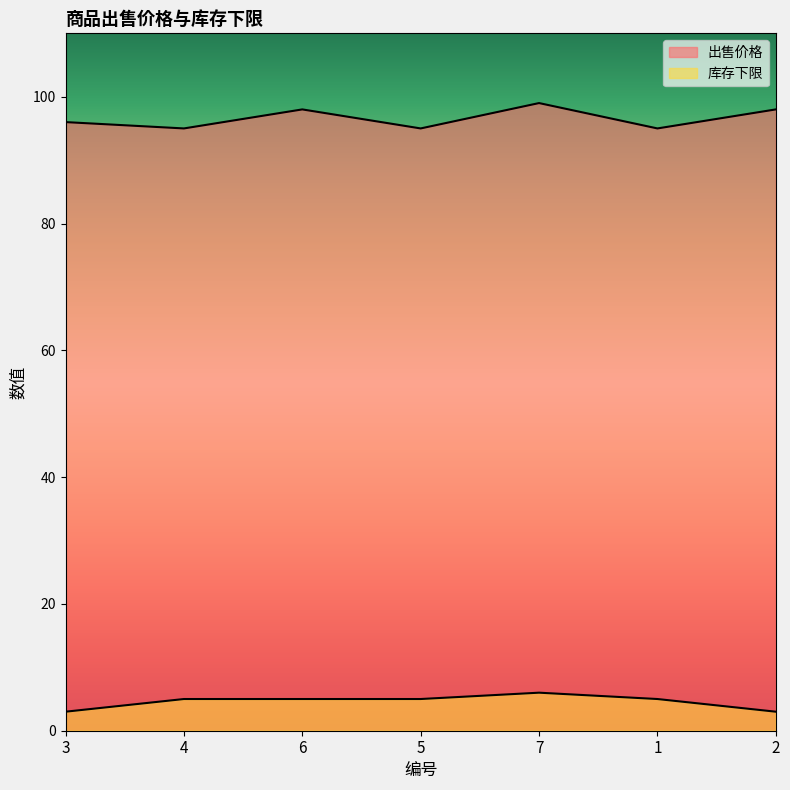

How many data points in 出售价格 are above 96?

3